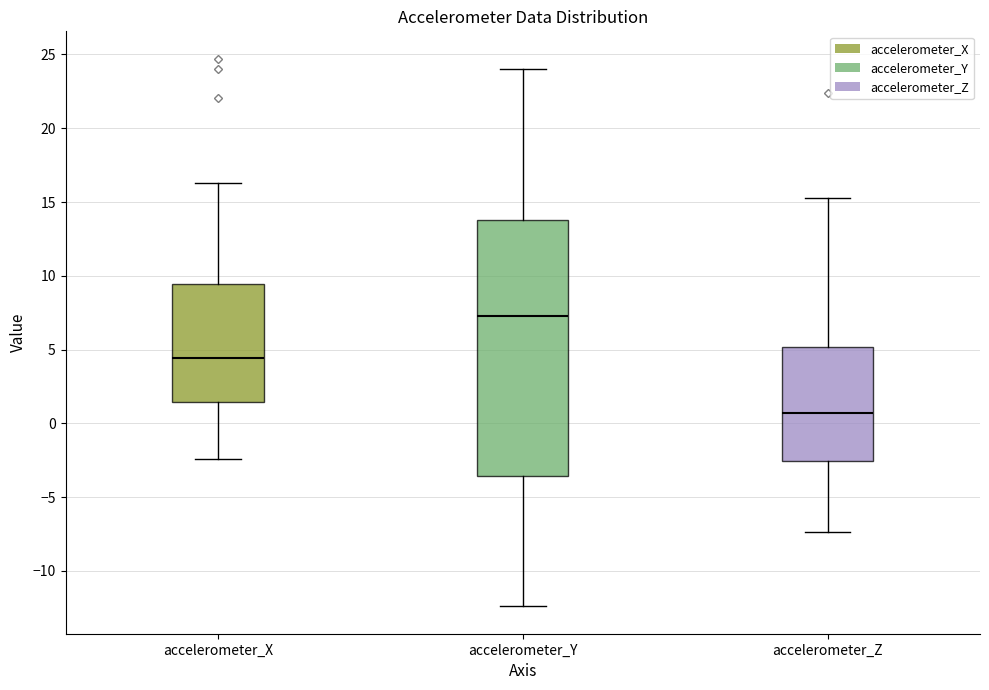

Comparing the boxes themselves (not the whiskers), which one is the tallest?

accelerometer_Y